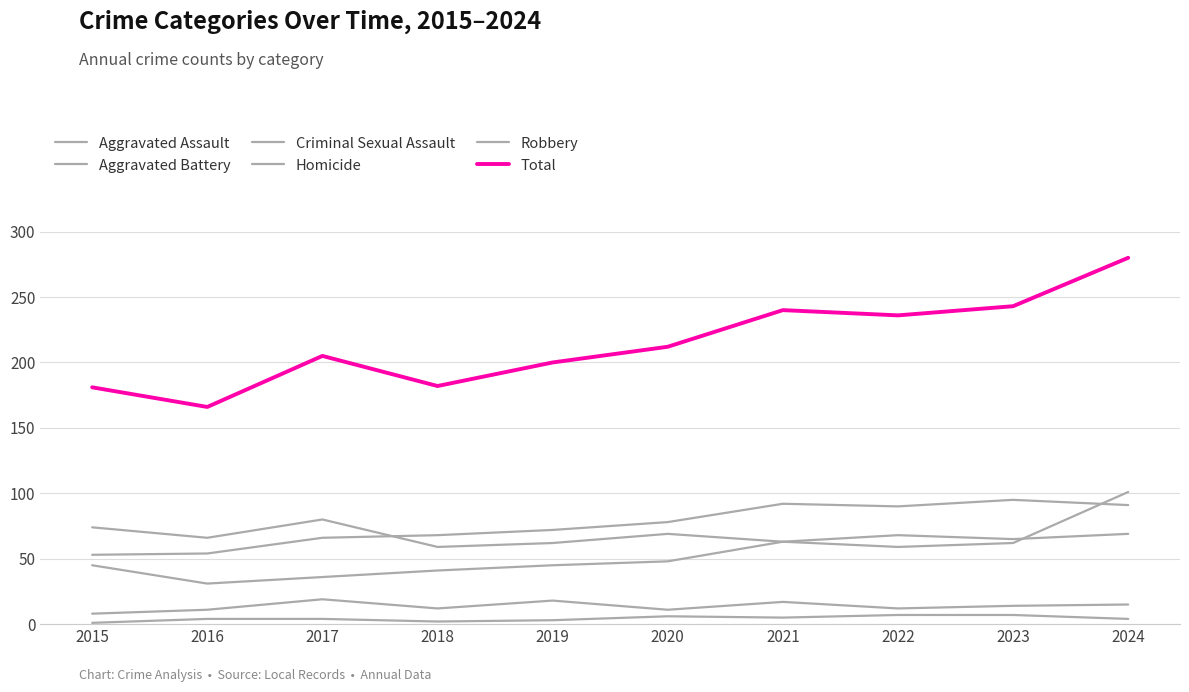

Is this an area chart (filled region under the line)?

No